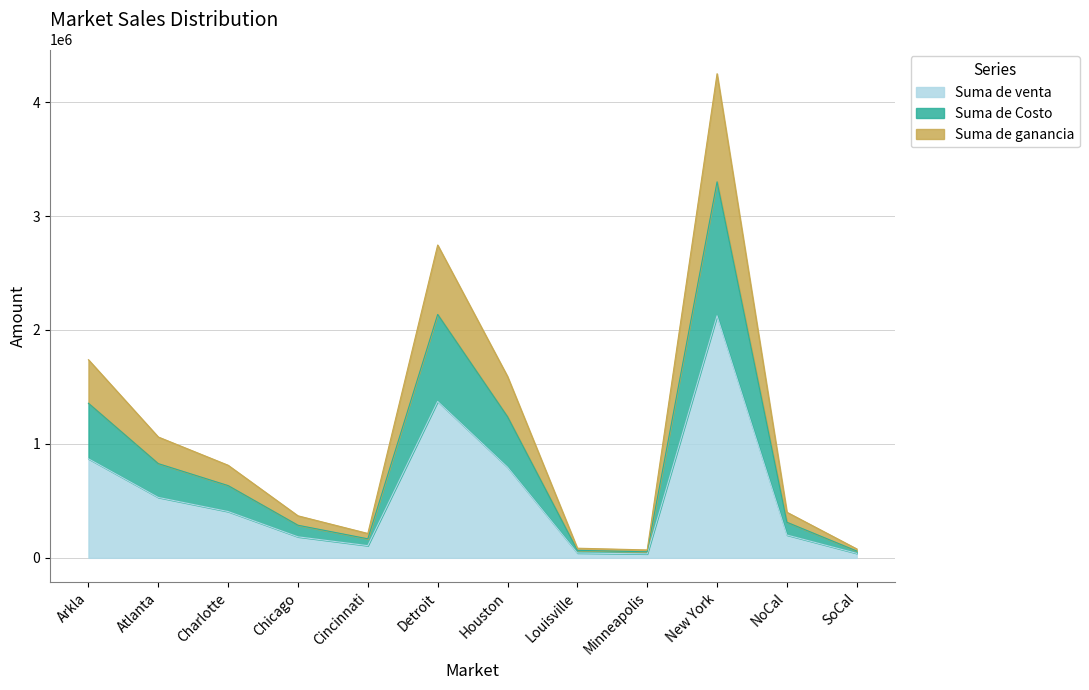

The value of Suma de Costo at Detroit is 2136322. True or false?

True